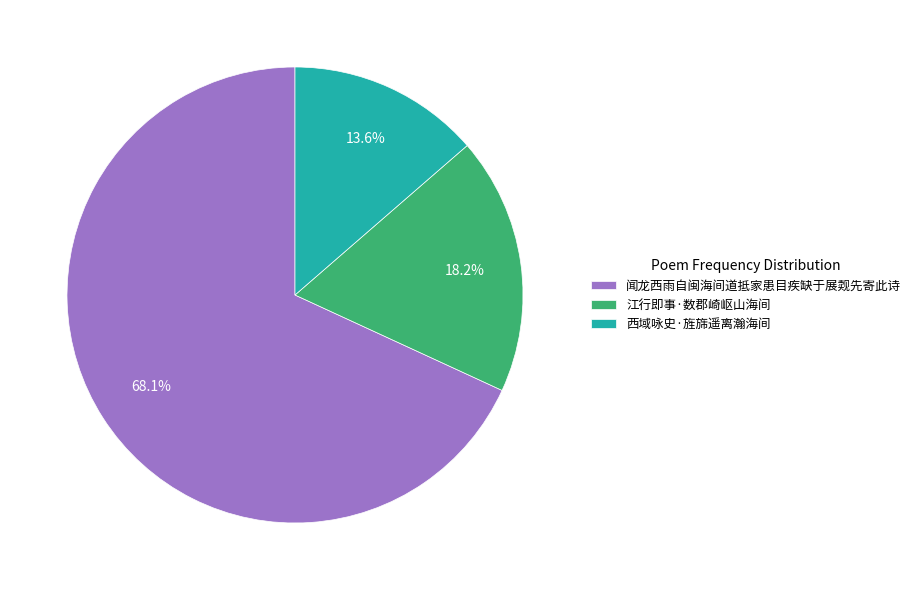

How many slices are in this pie chart?

3